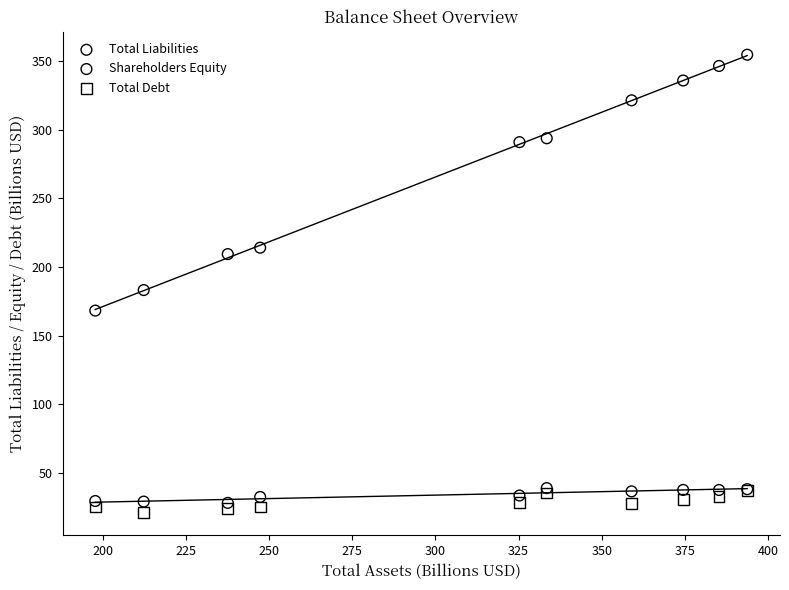

Across all series, what Y value is closest to 187?

183.2